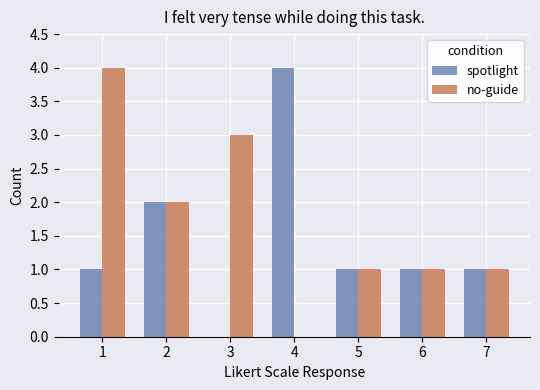

At which category is the sum across all series the highest?

1